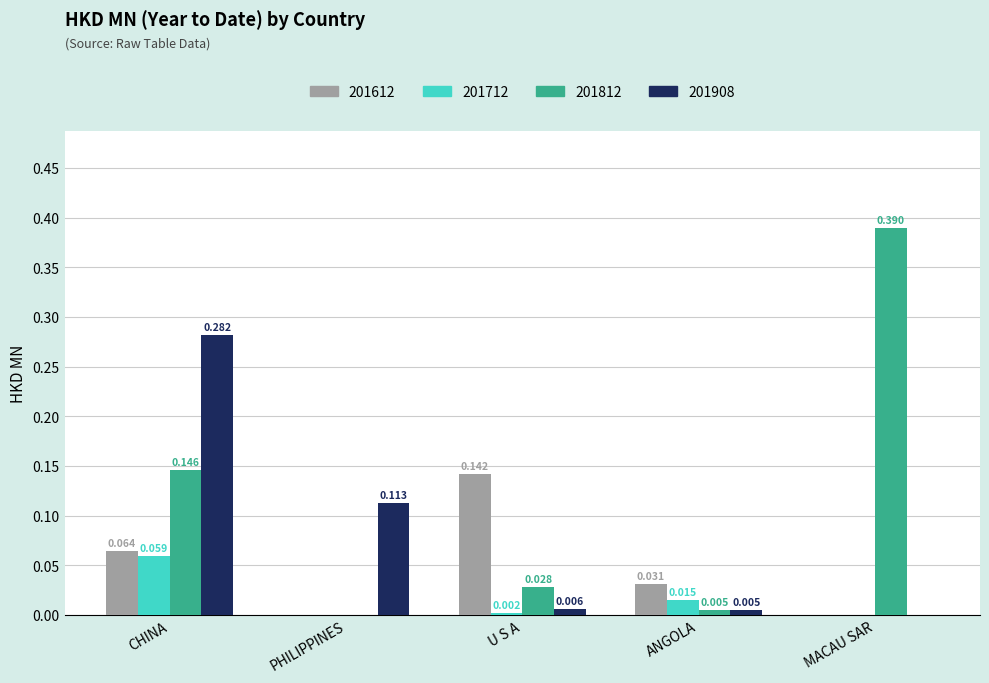

The value of 201612 at PHILIPPINES is 0.1. True or false?

False